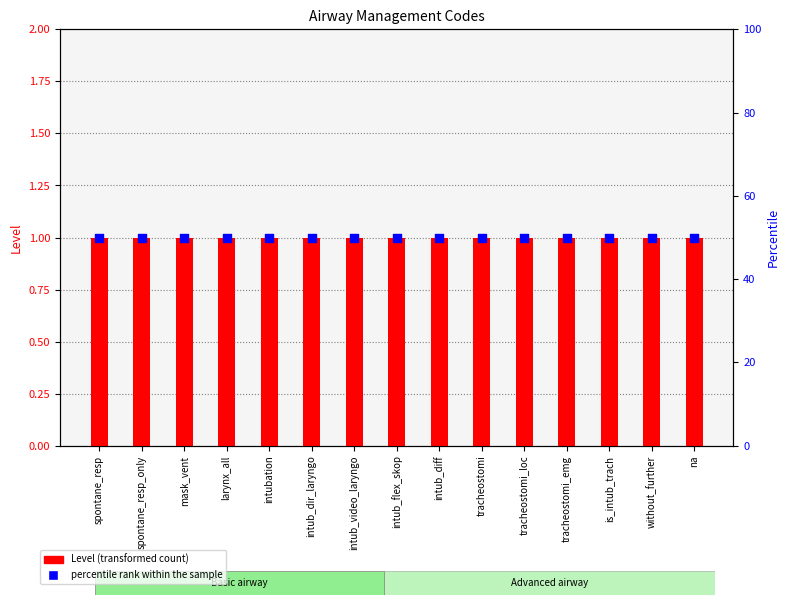

What are all the series names shown in the legend?

Level (transformed count), percentile rank within the sample